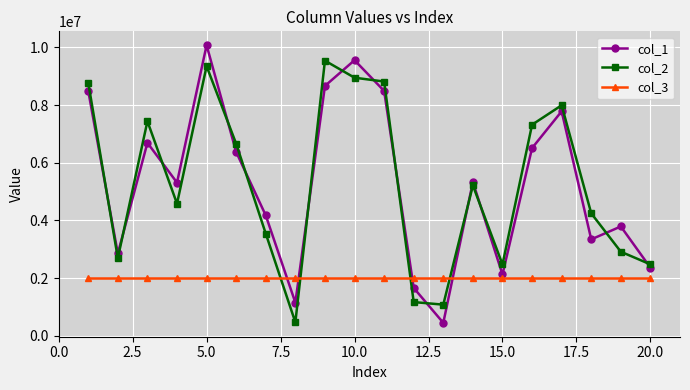

Which series has the widest spread of values?

col_1